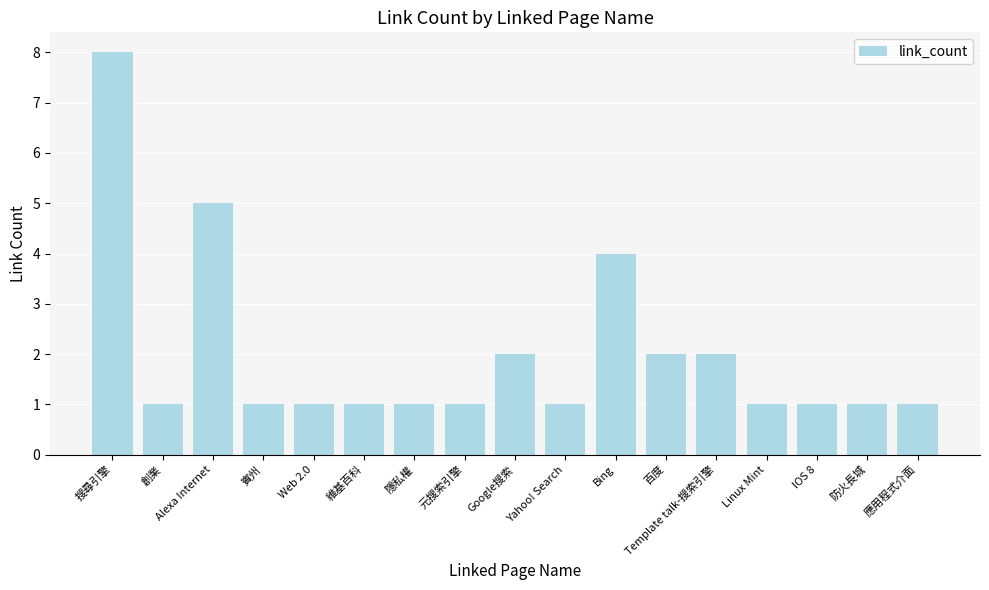

What position from the left is Template talk-搜索引擎?

13